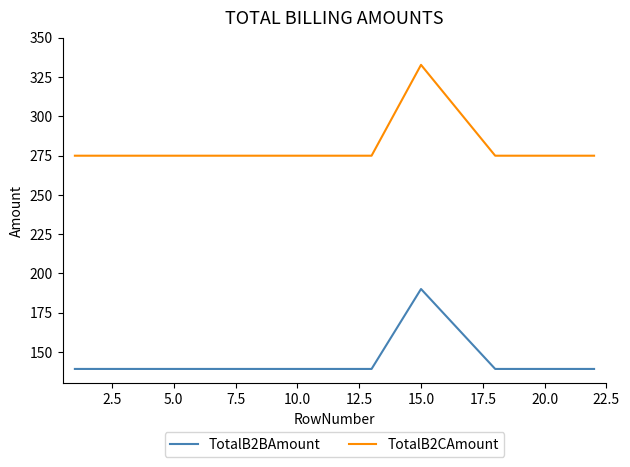

How many distinct data groups are displayed?

2